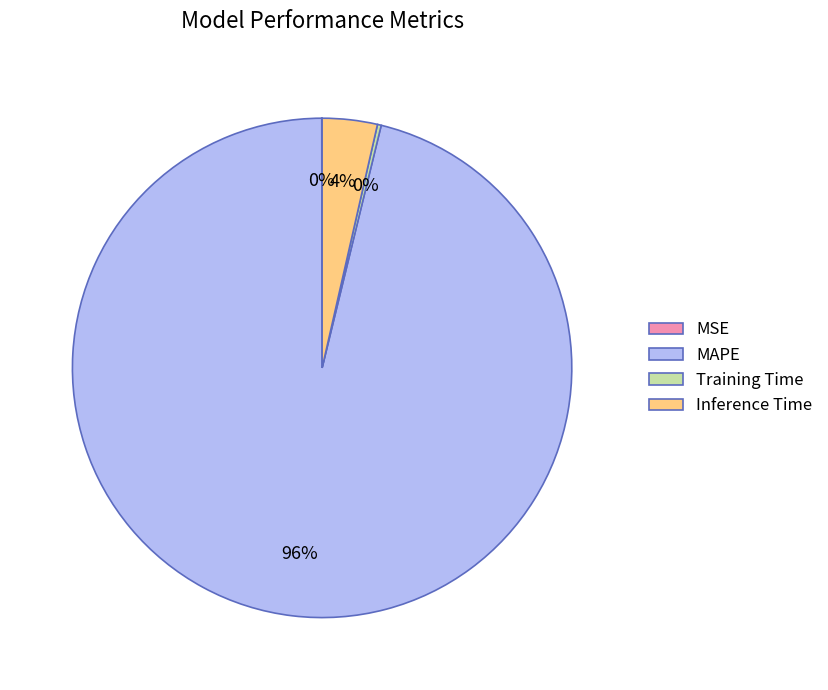

Is the sum of MAPE and Inference Time greater than half?

Yes